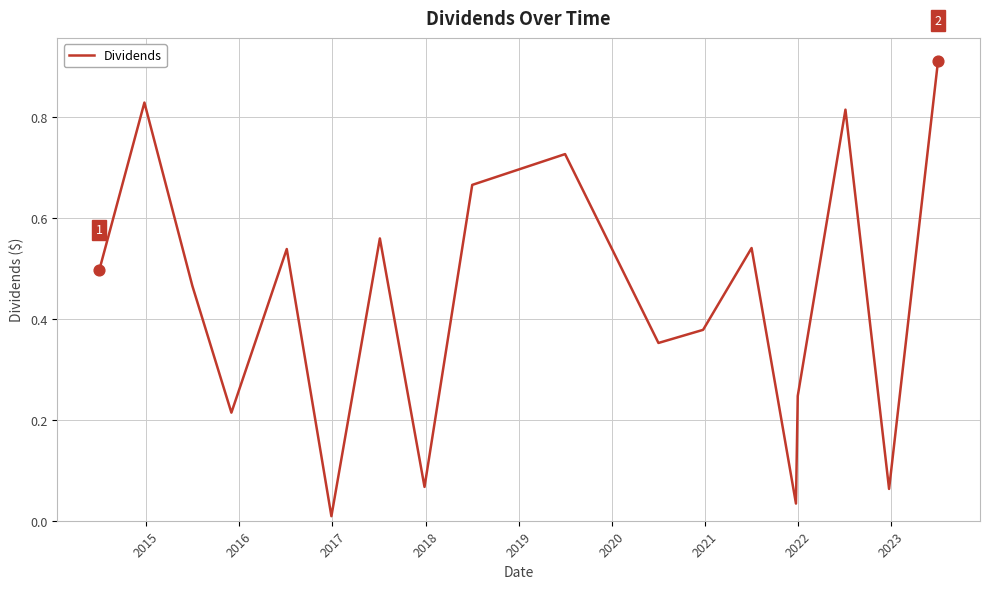

How many lines are shown in the chart?

1